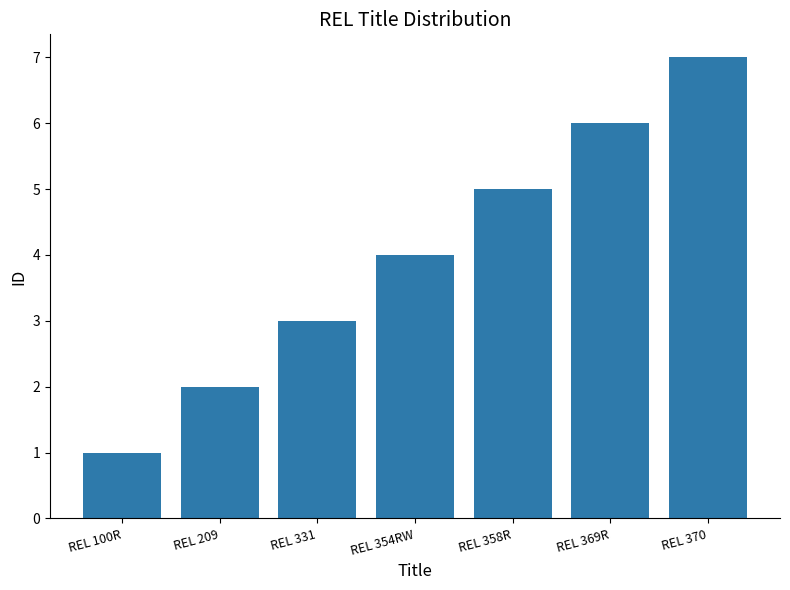

Rank the categories by value from highest to lowest.

REL 370, REL 369R, REL 358R, REL 354RW, REL 331, REL 209, REL 100R